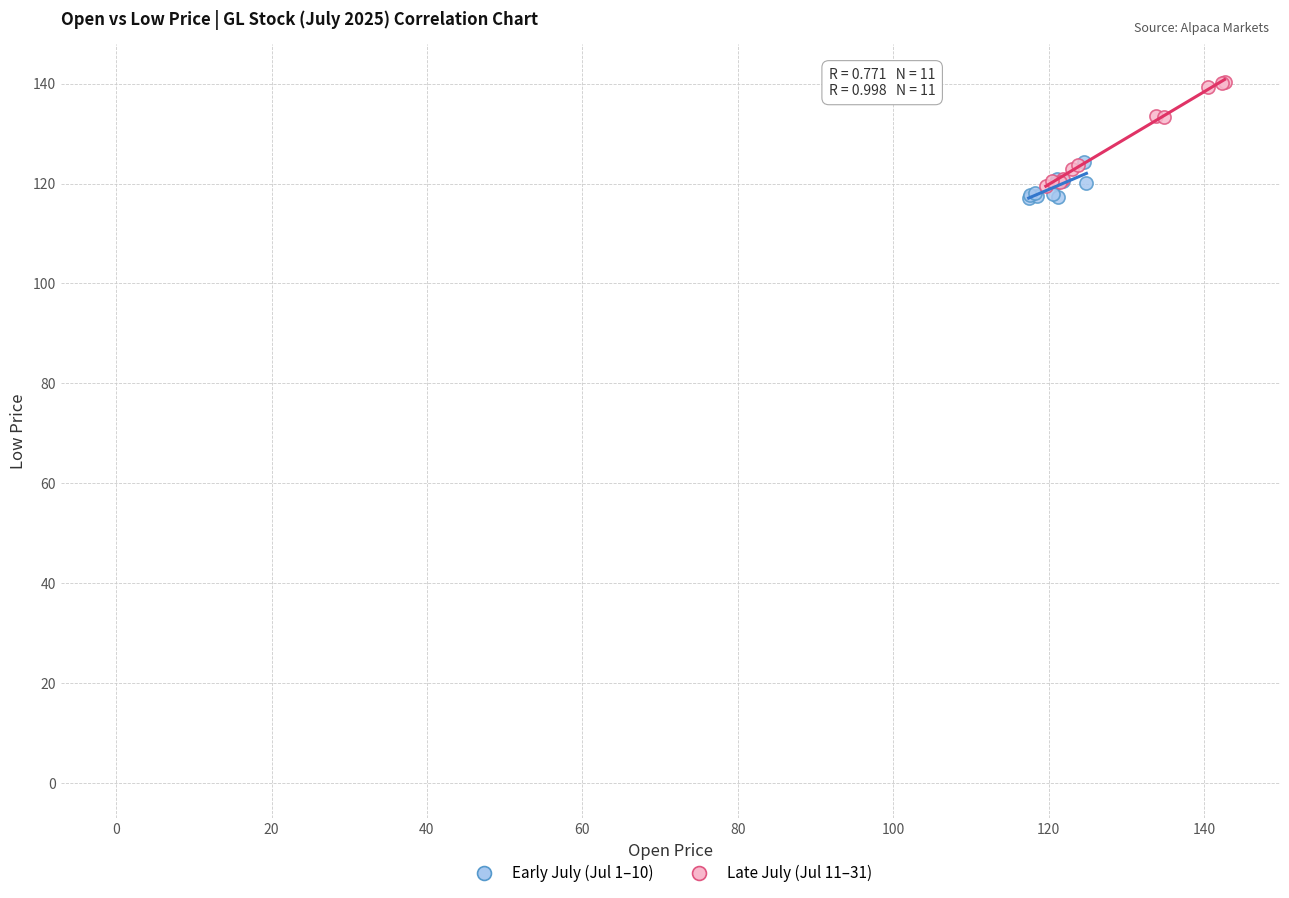

Which series reaches the maximum Y coordinate?

Late July (Jul 11–31)